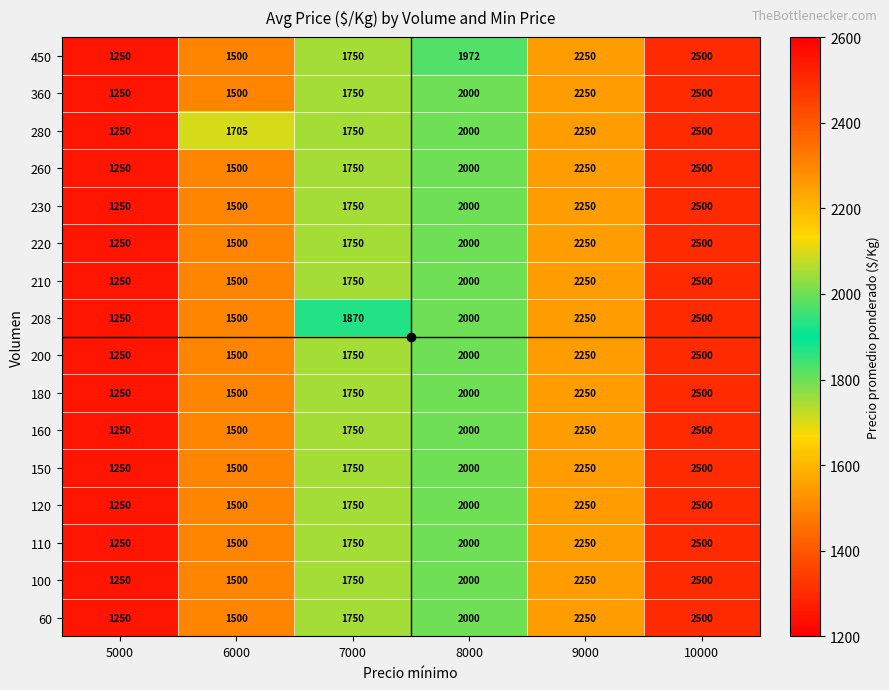

What is the spread (max minus min) of values at 7000?

120